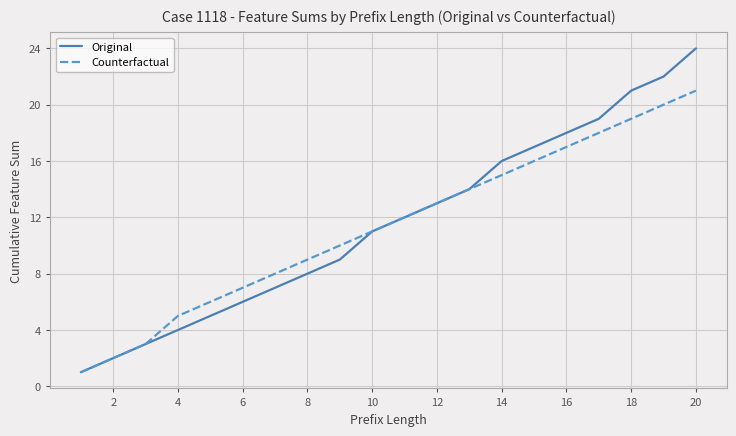

What is the minimum value for Original?

1